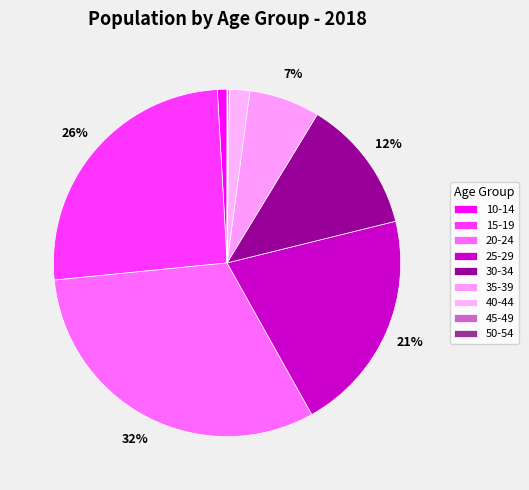

True or false: 15-19 accounts for 26% of the total.

True